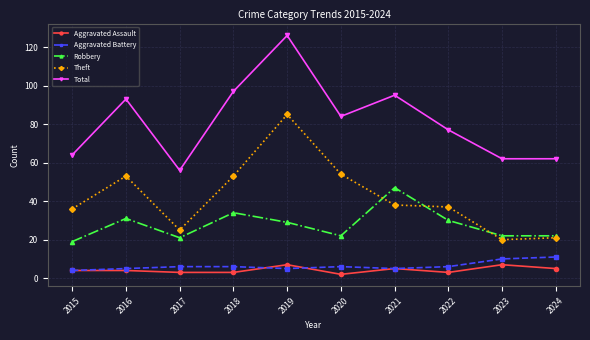

What is the value of the Total point at the 9th from the left?

62